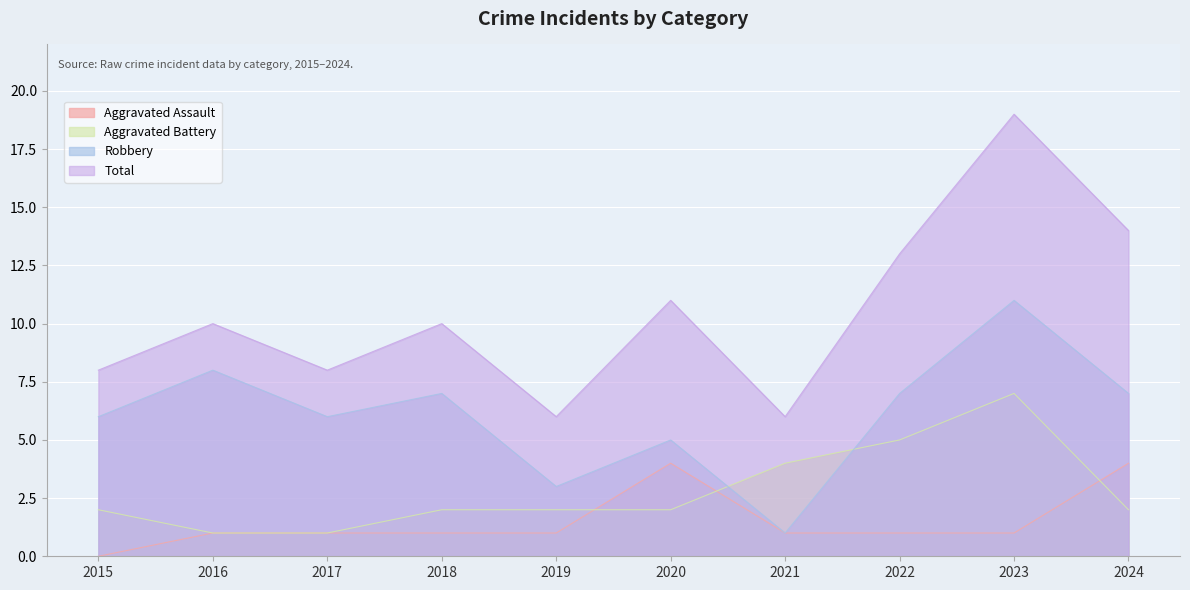

True or false: Robbery and Total cross at least once.

False